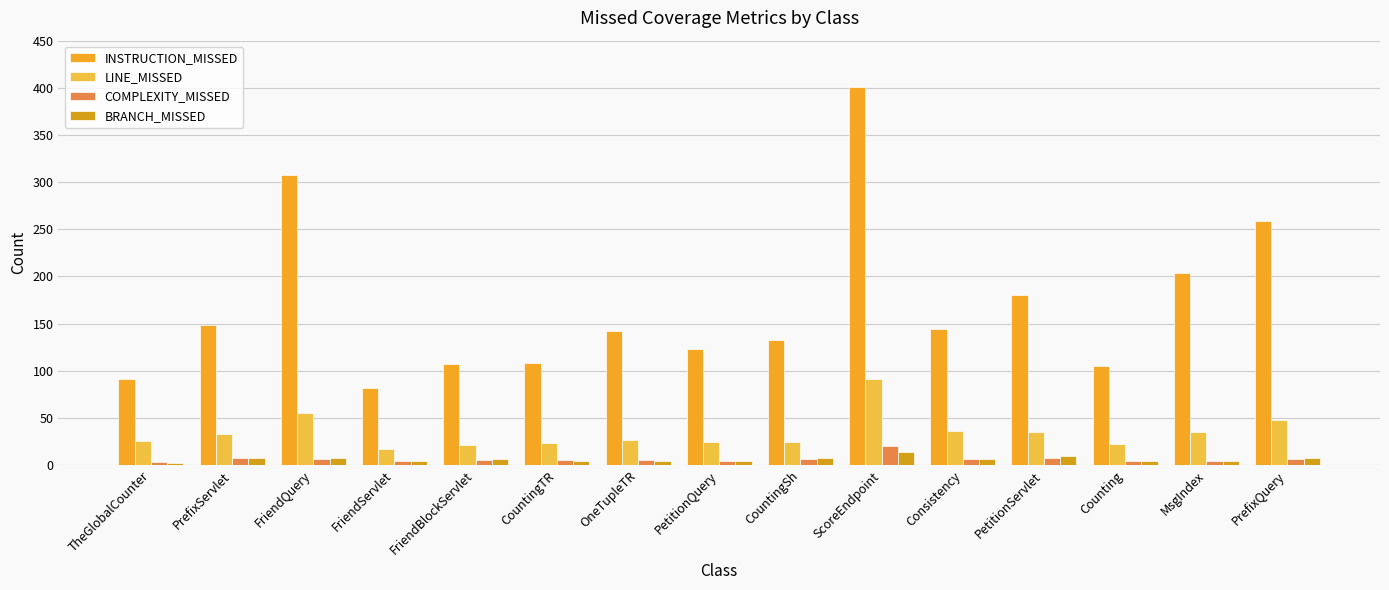

Which series has the largest range (max minus min)?

INSTRUCTION_MISSED